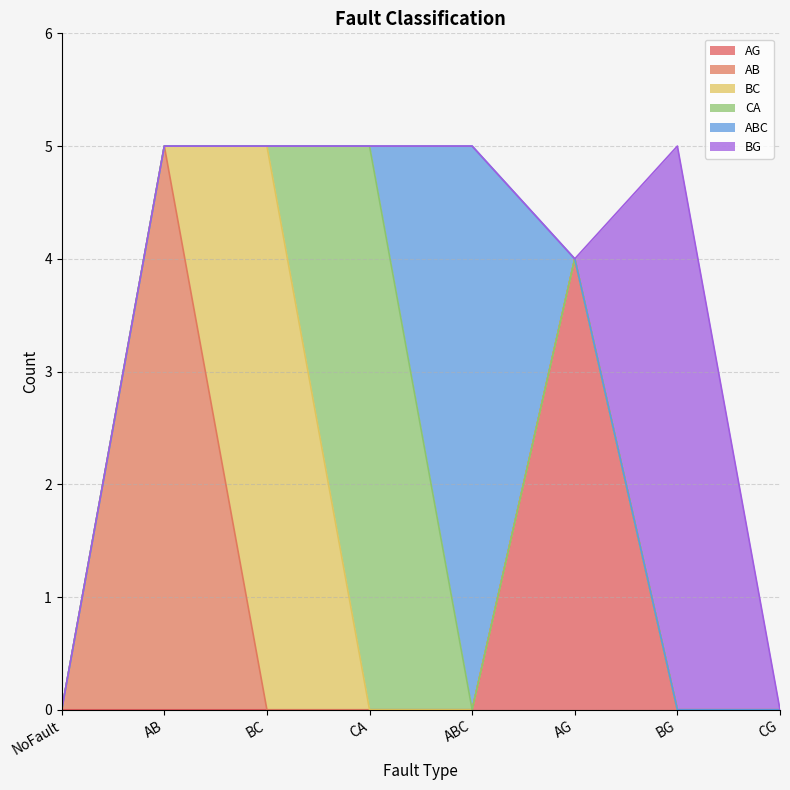

Which series has the largest total across all categories?

AB